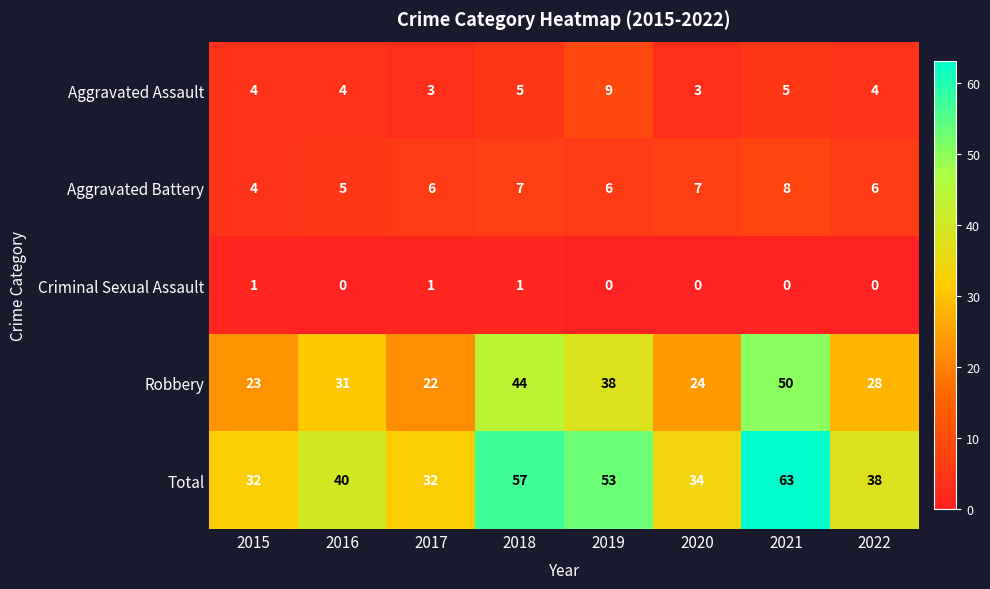

Which series has the largest range (max minus min)?

Total